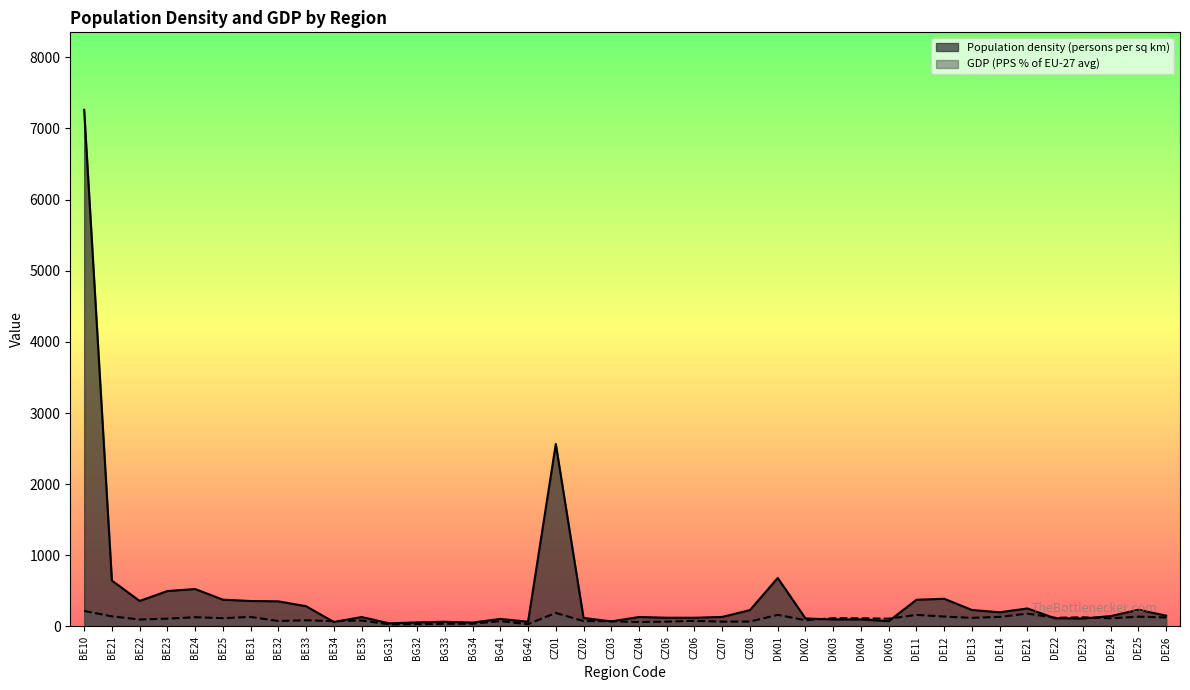

What is the difference between the second highest and minimum values in the GDP (PPS % of EU-27 avg) series?

161.0